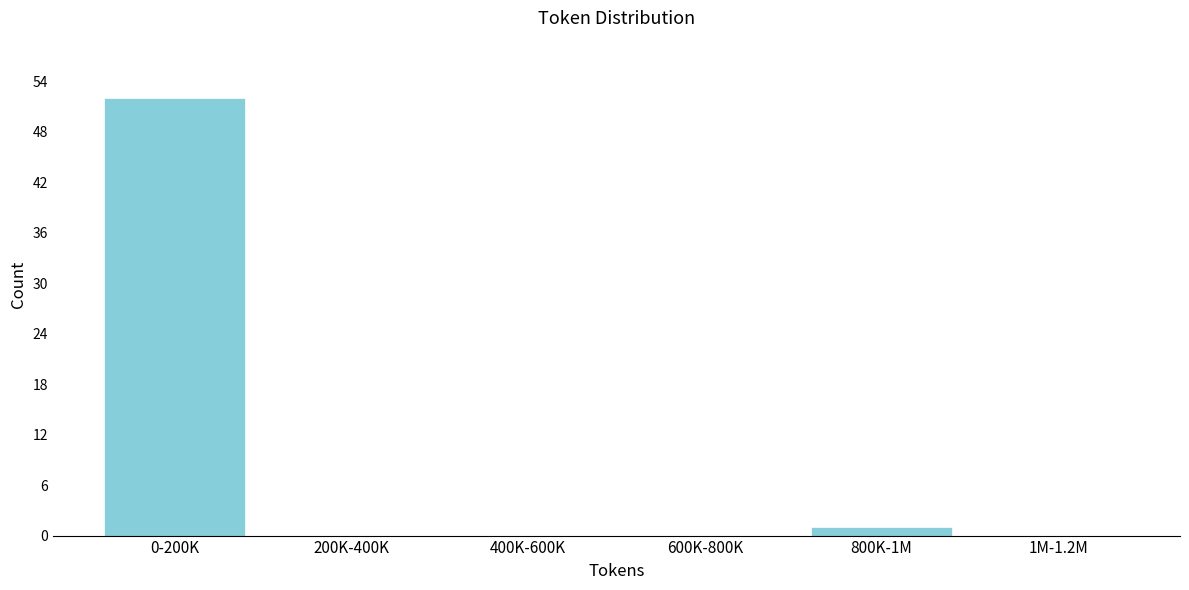

Reading left to right, transcribe all the data shown in this chart.

0-200K=52	200K-400K=0	400K-600K=0	600K-800K=0	800K-1M=1	1M-1.2M=0